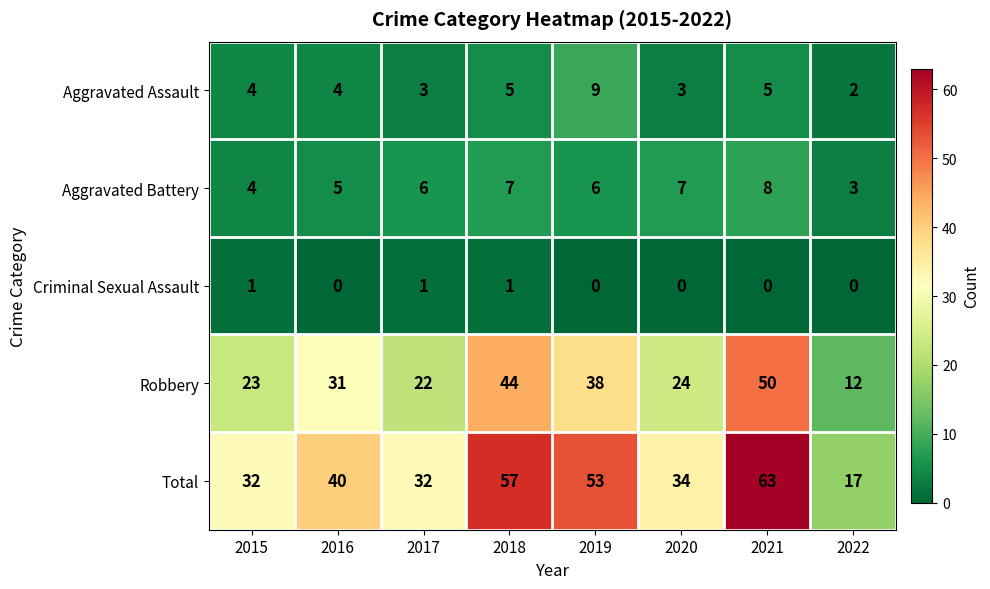

What is the total value across all series at 2017?

64